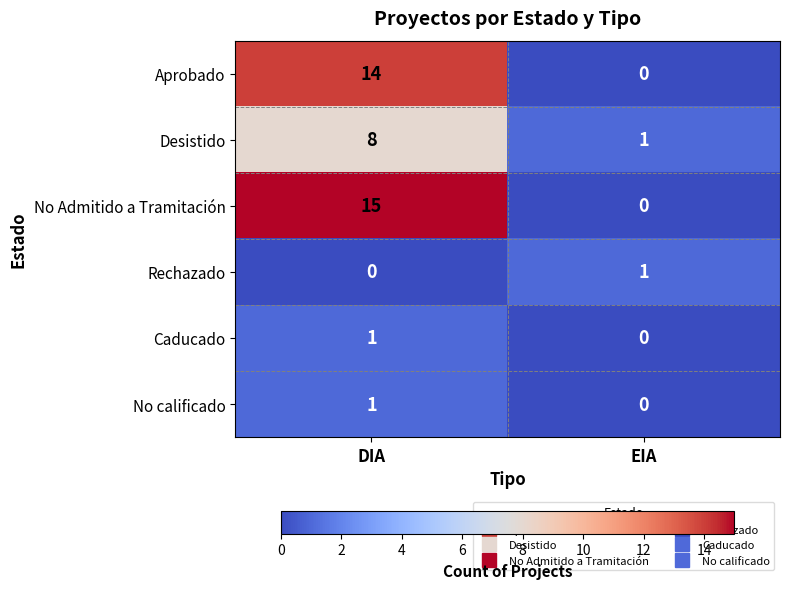

Is it true that No Admitido a Tramitación equals 8 at DIA?

False